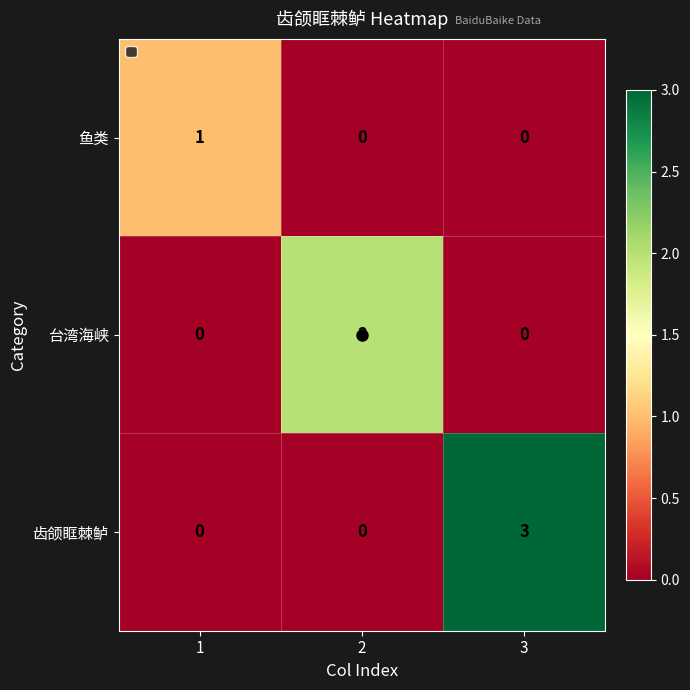

What is the greatest value displayed?

3